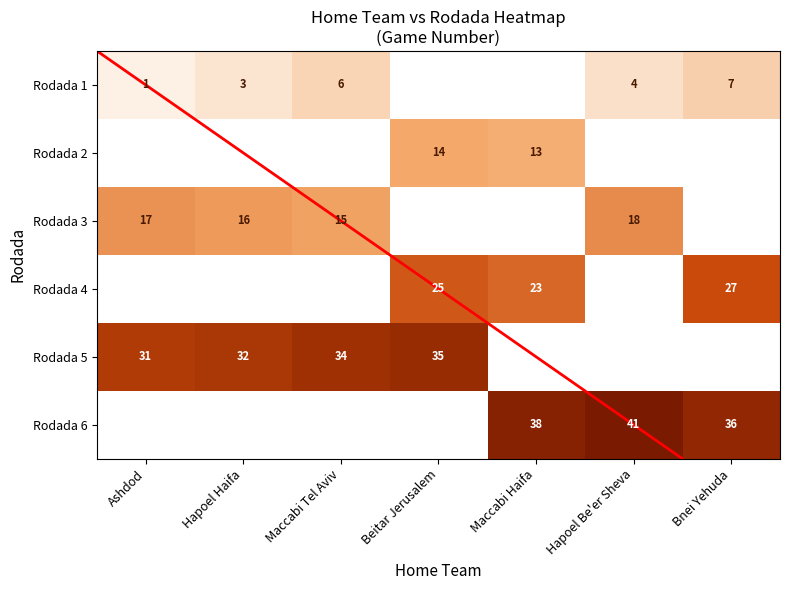

What is the sum of the Rodada 3 values at Ashdod and Maccabi Tel Aviv?

32